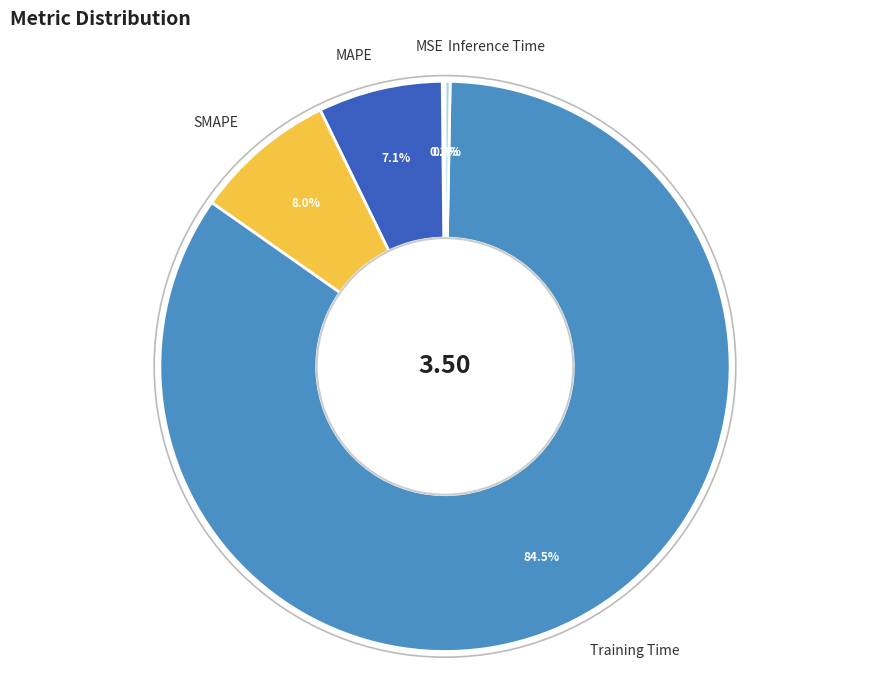

What is the largest slice in the pie chart?

Training Time